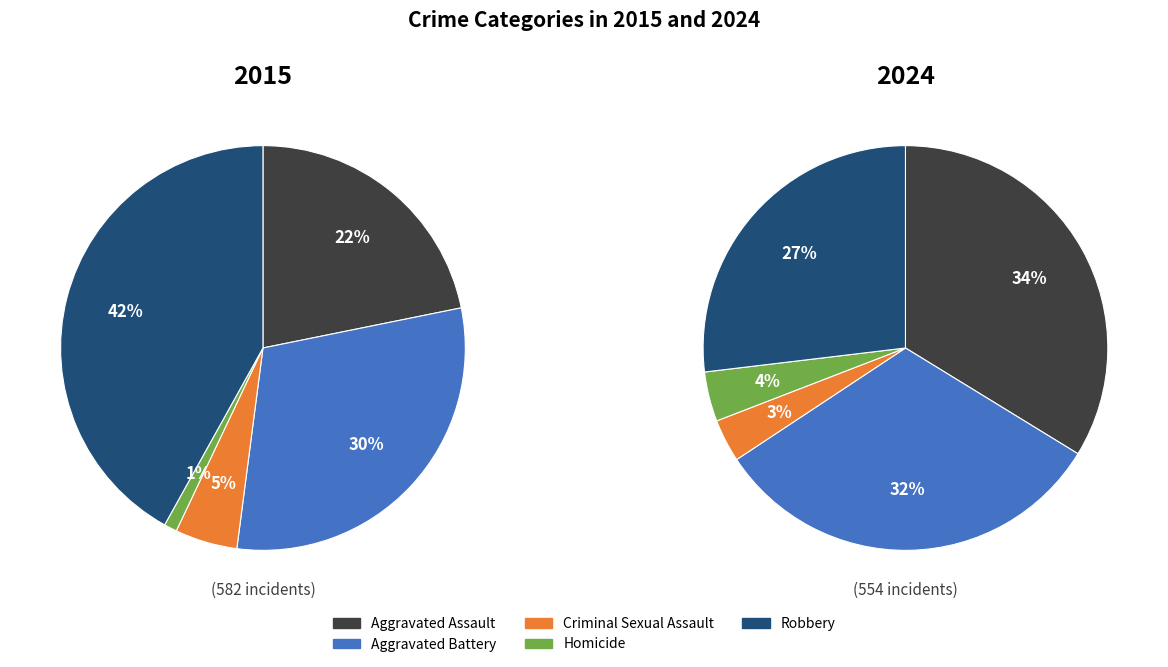

What percentage do Homicide and Criminal Sexual Assault together represent?

6.0%